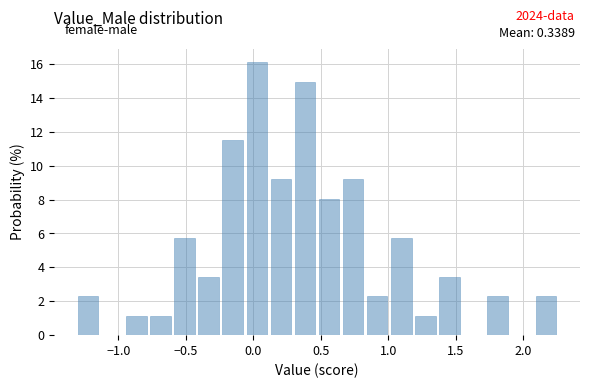

Around what value on the x-axis is the tallest bar? Give the approximate position of its centre, as read against the axis.

0.00